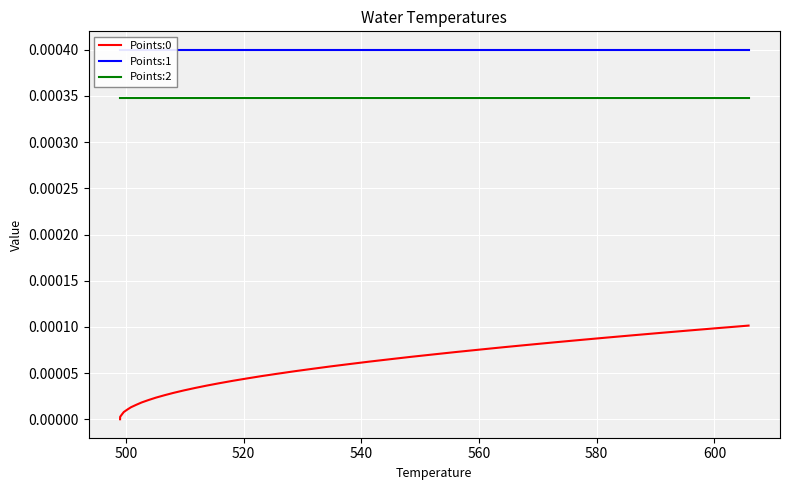

True or false: Points:2 and Points:0 cross at least once.

False